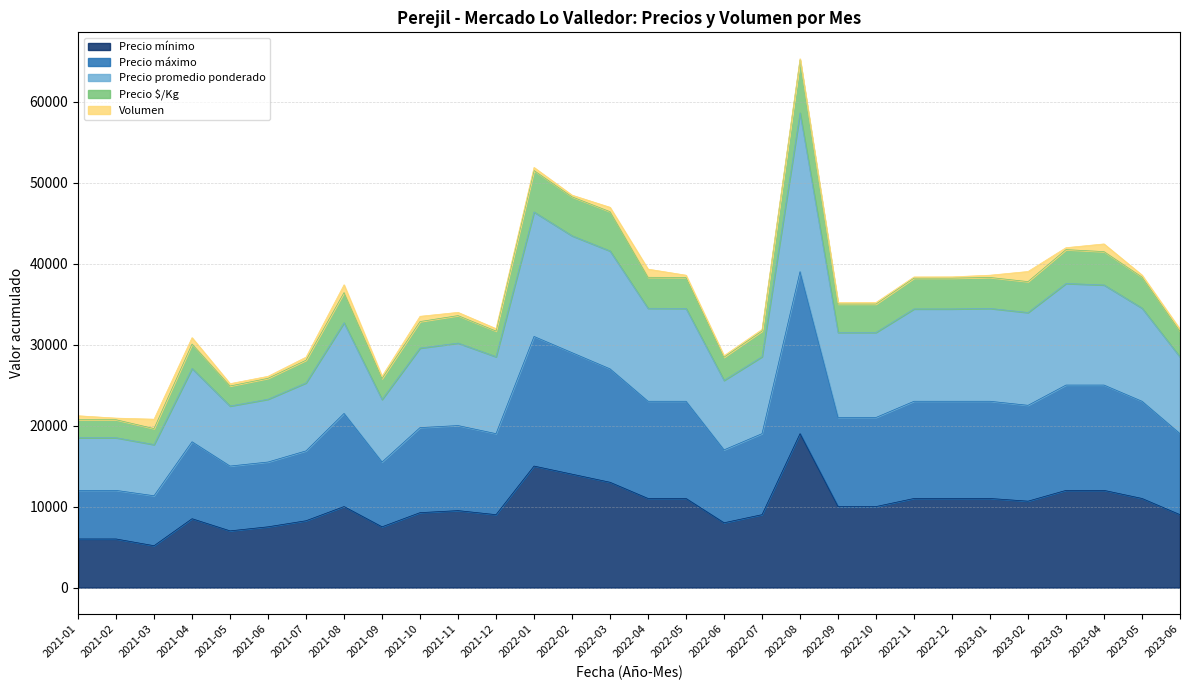

What is the maximum value for Precio mínimo?

19000